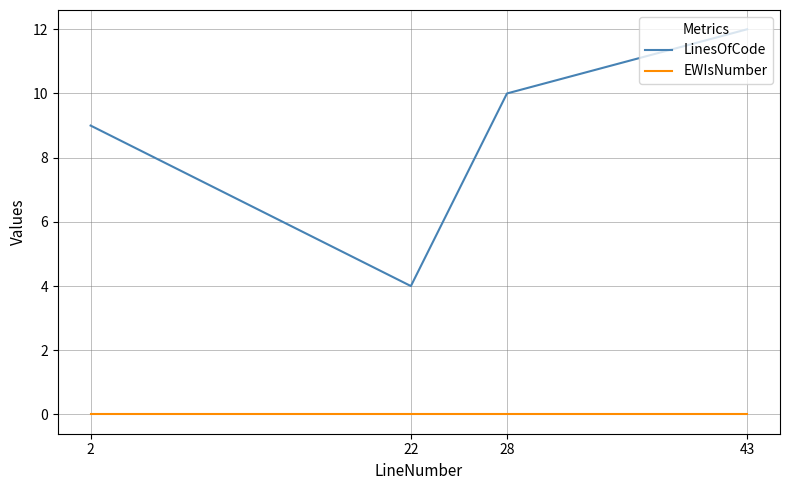

In LinesOfCode, how many points are lower than both neighbors (excluding endpoints)?

1